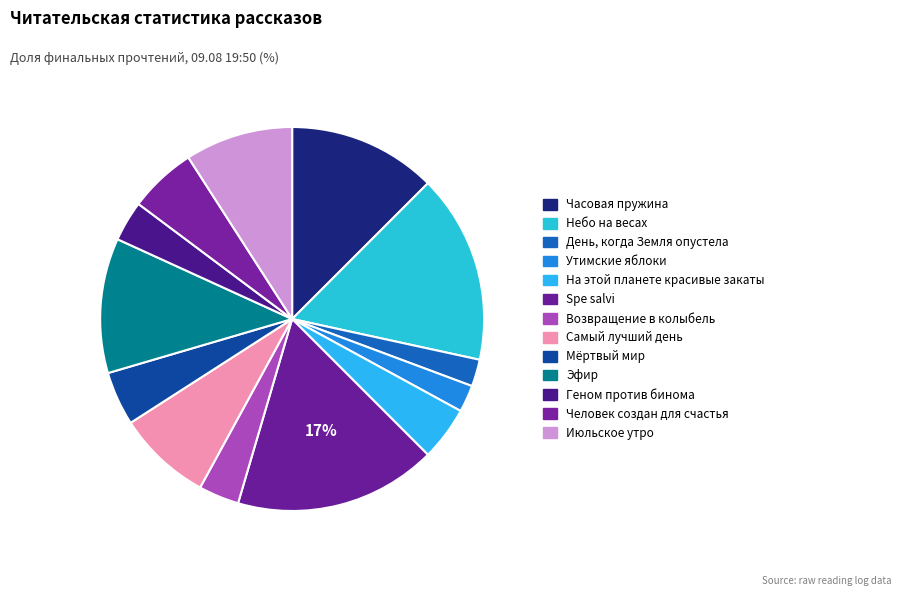

Count the number of slices in the pie.

13